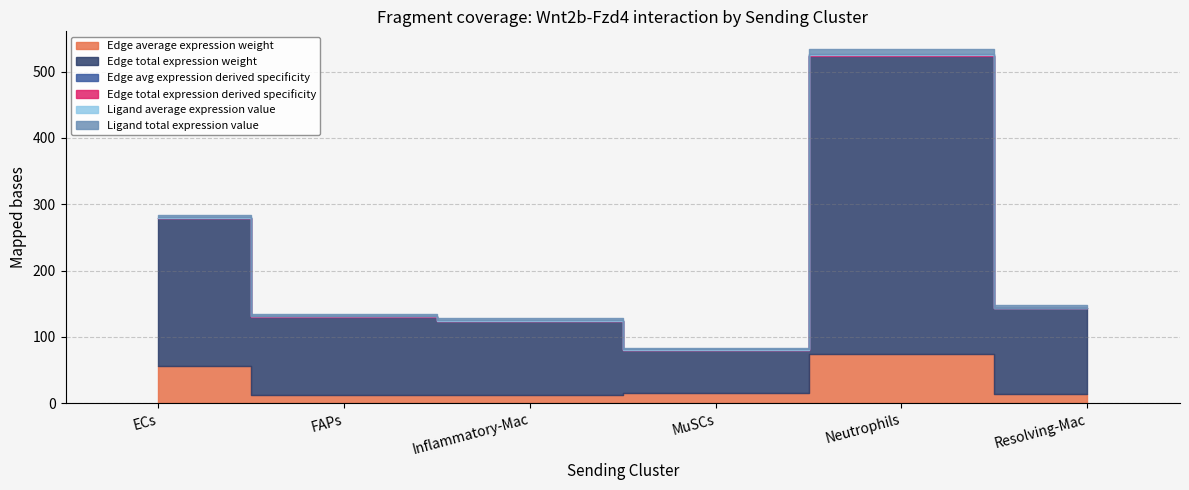

How many data points in Edge total expression weight are above 128?

3